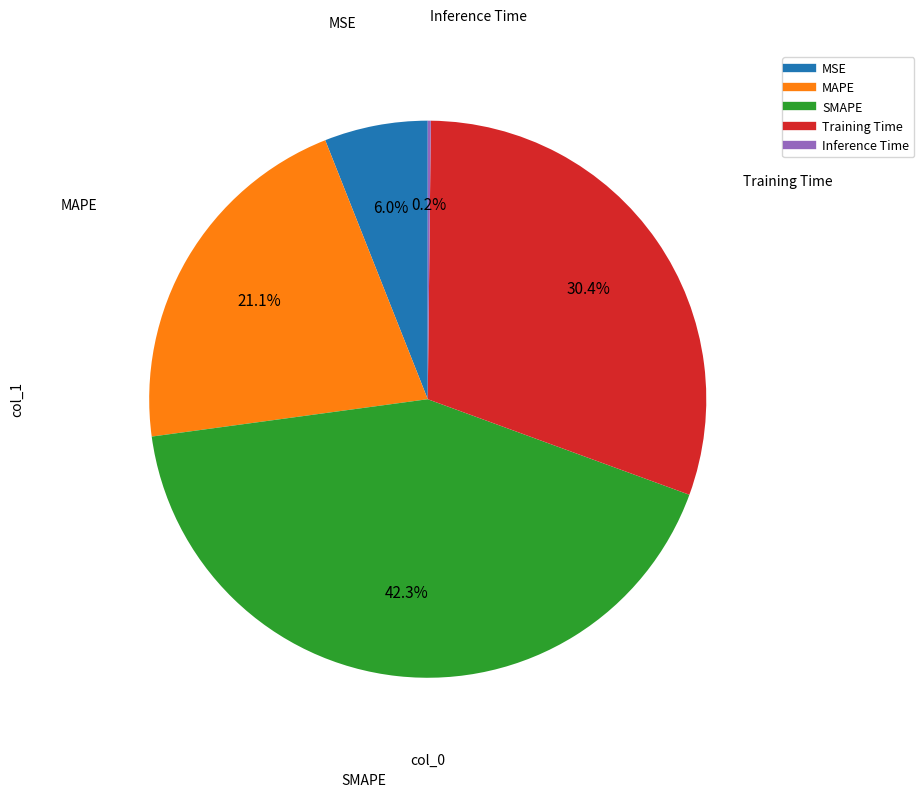

Is the sum of MAPE and MSE greater than half?

No